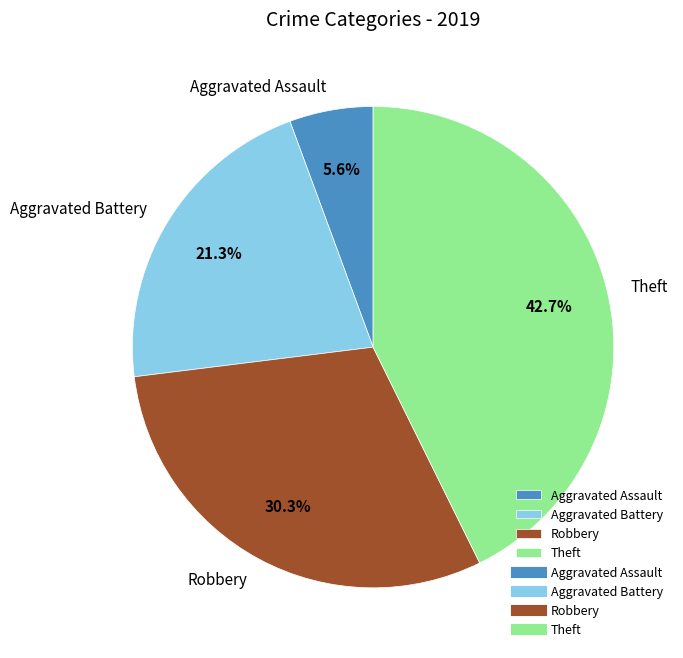

To the nearest percent, what is the average slice percentage?

25%